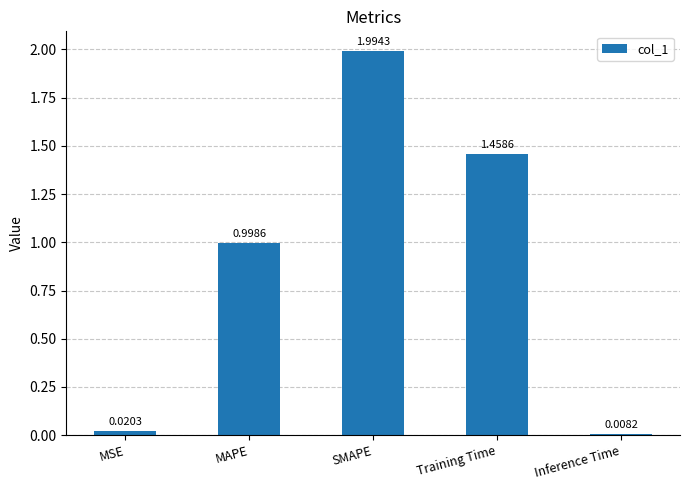

What is the value of the 3rd bar from the left?

2.0